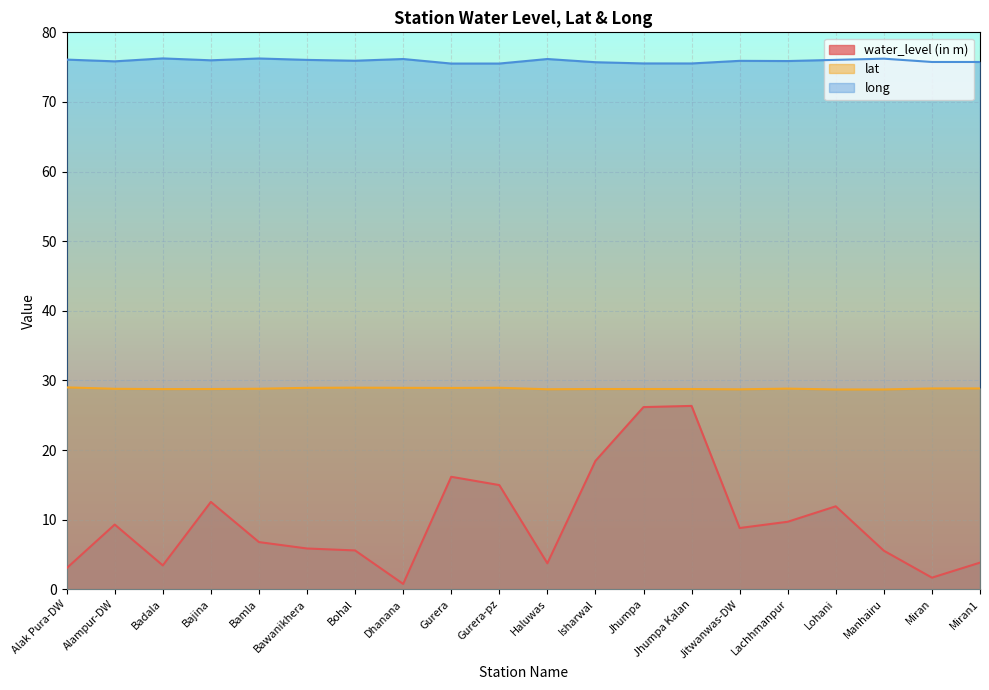

What is the label of the 12th point from the left?

Isharwal